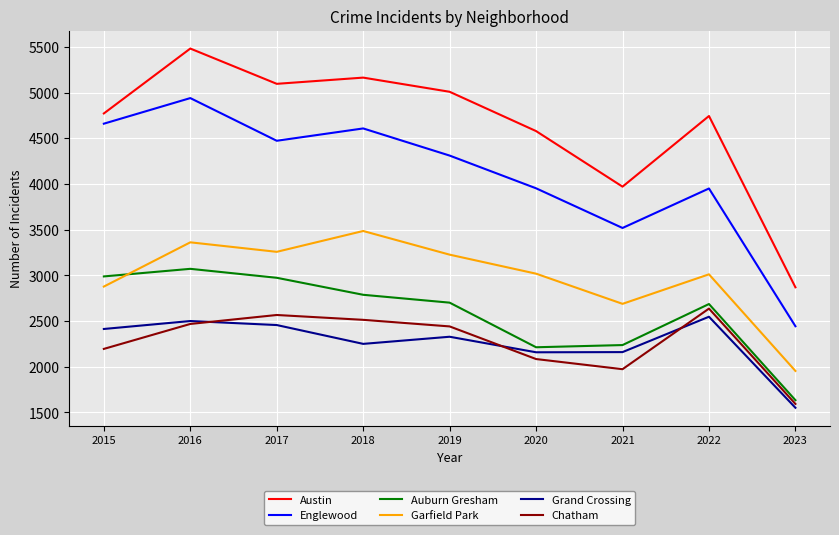

The Austin series shows 2563 at 2018. True or false?

False